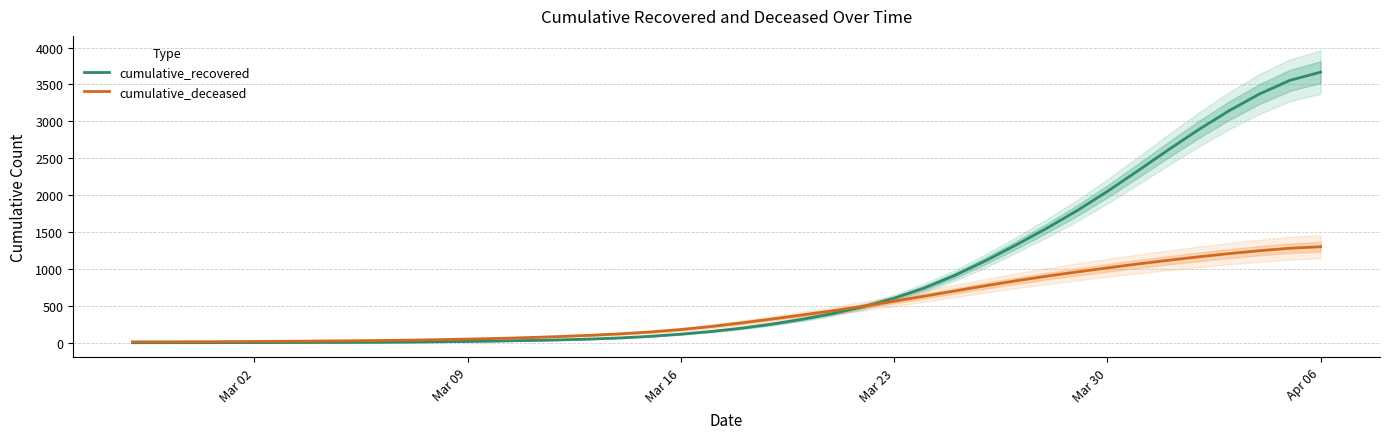

Is the value of cumulative_deceased at 36 greater than the value of cumulative_recovered at Mar 09?

Yes